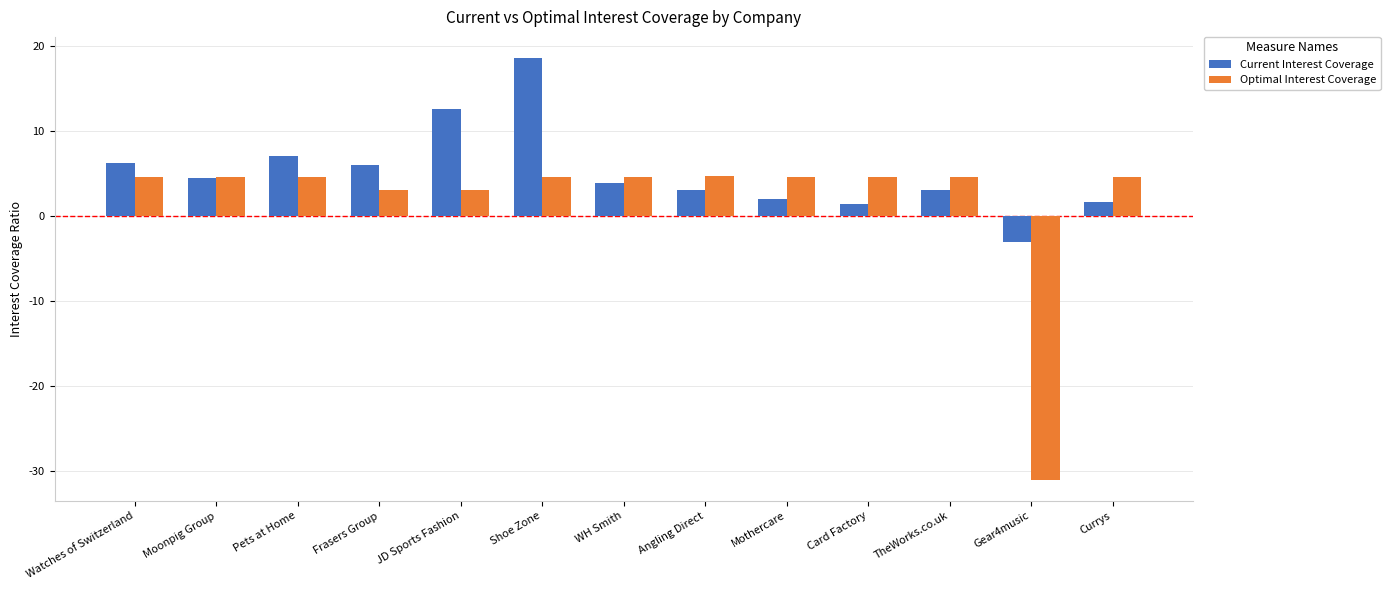

List the series in order of their overall mean, highest first.

Current Interest Coverage, Optimal Interest Coverage